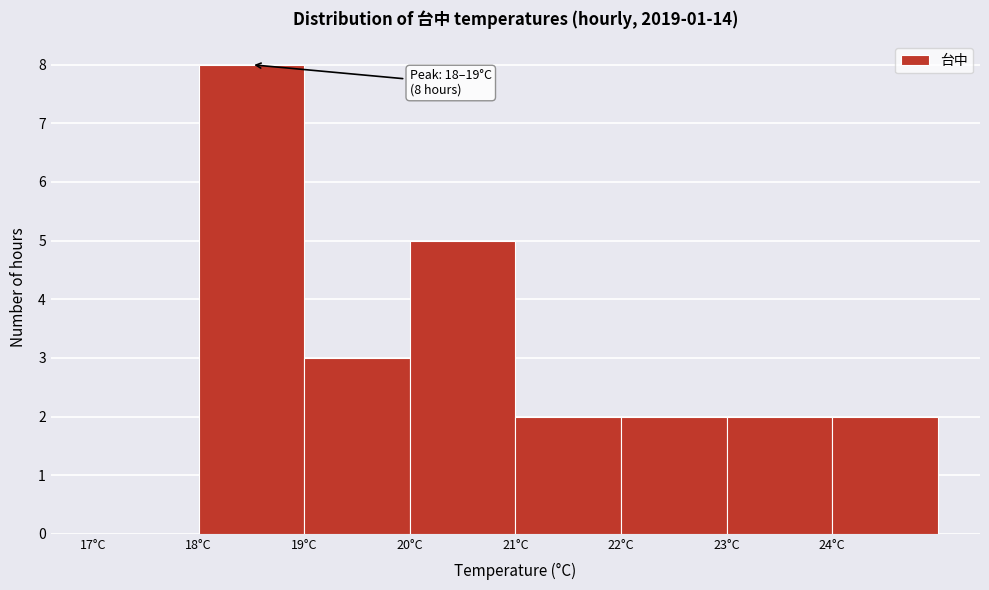

Over which range of the x-axis is the bar tallest?

18 to 19